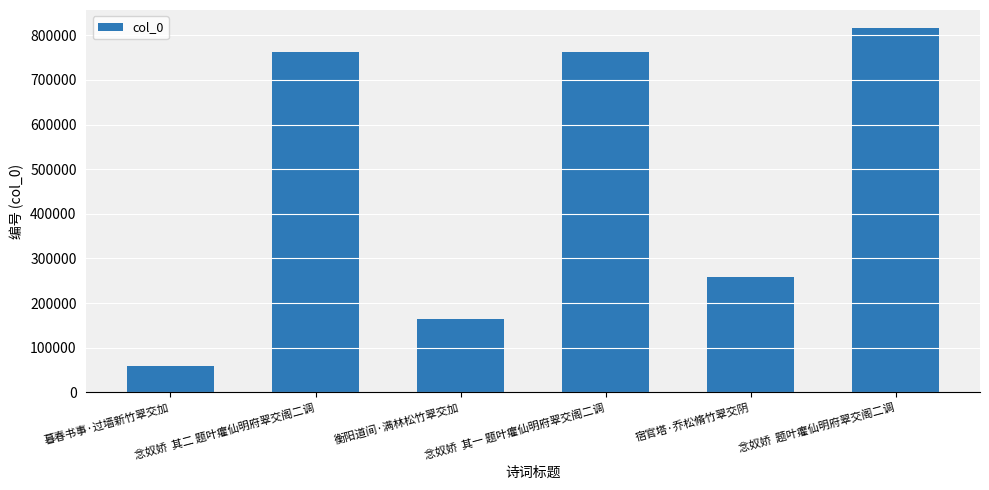

What is the value of the 2nd bar from the left?

763625